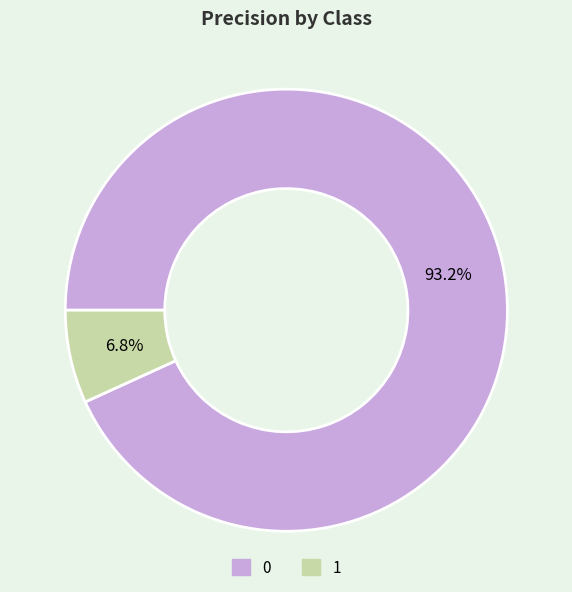

True or false: 1 accounts for 7% of the total.

True